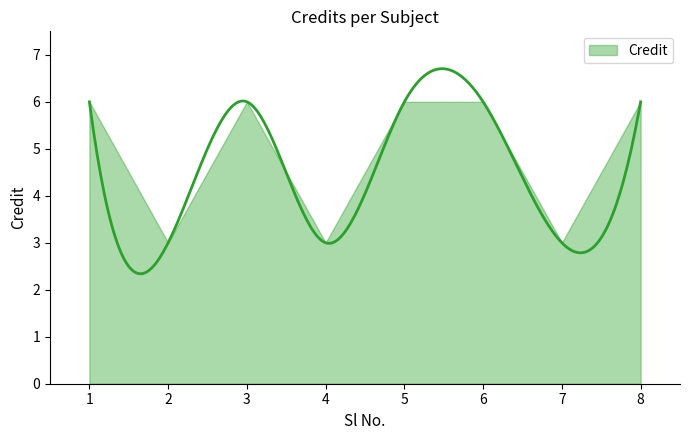

Reading left to right, what are all the values shown in this chart?

1=6	2=3	3=6	4=3	5=6	6=6	7=3	8=6